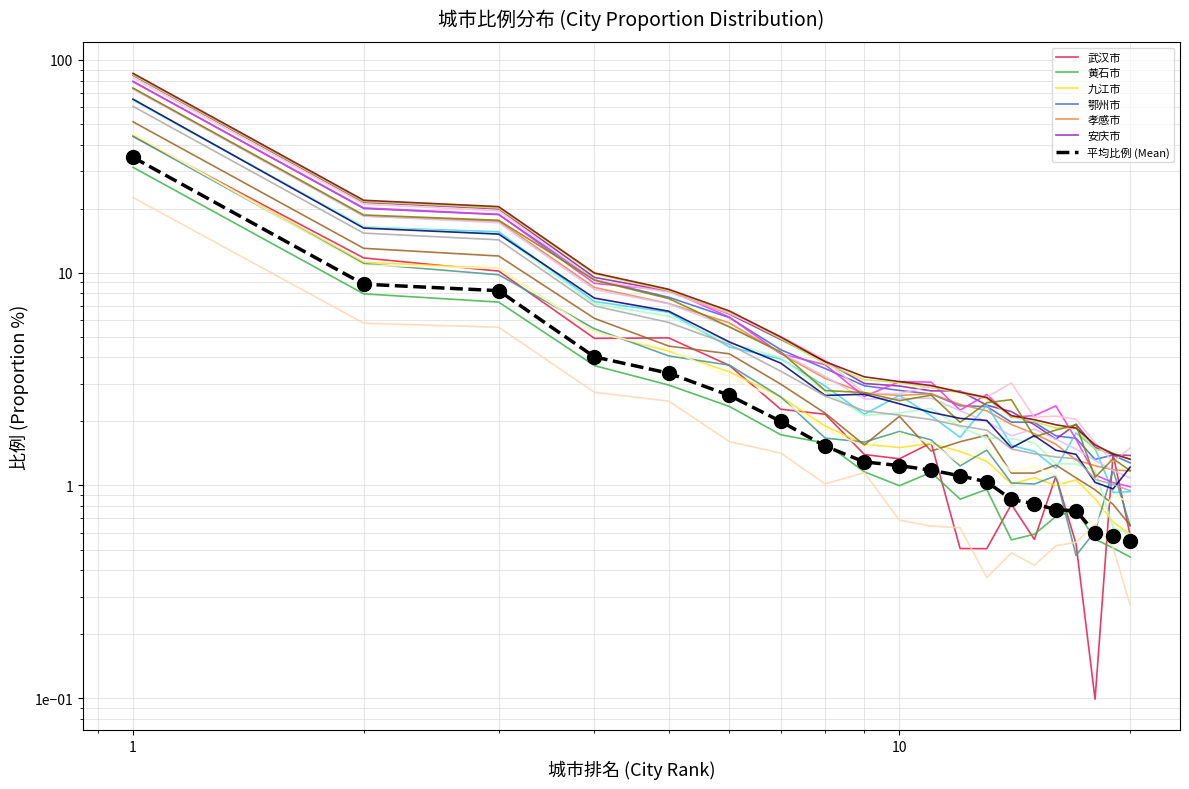

What is the value of the 14th point from the left?

0.9